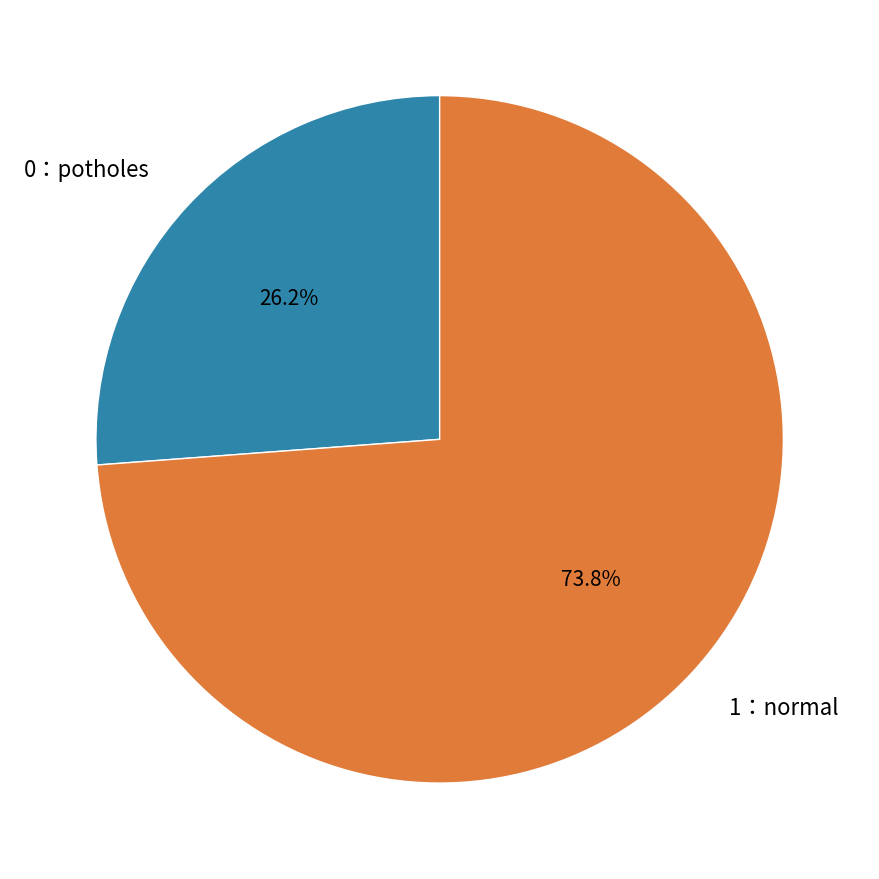

Rank the categories by value from highest to lowest.

1：normal, 0：potholes